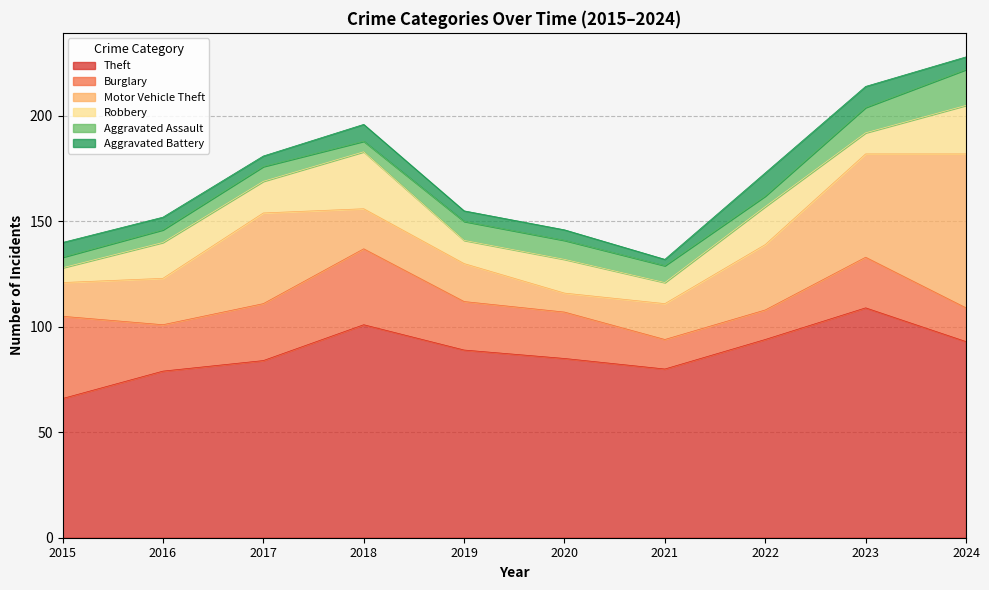

Does the chart display data point markers on the line(s)?

No